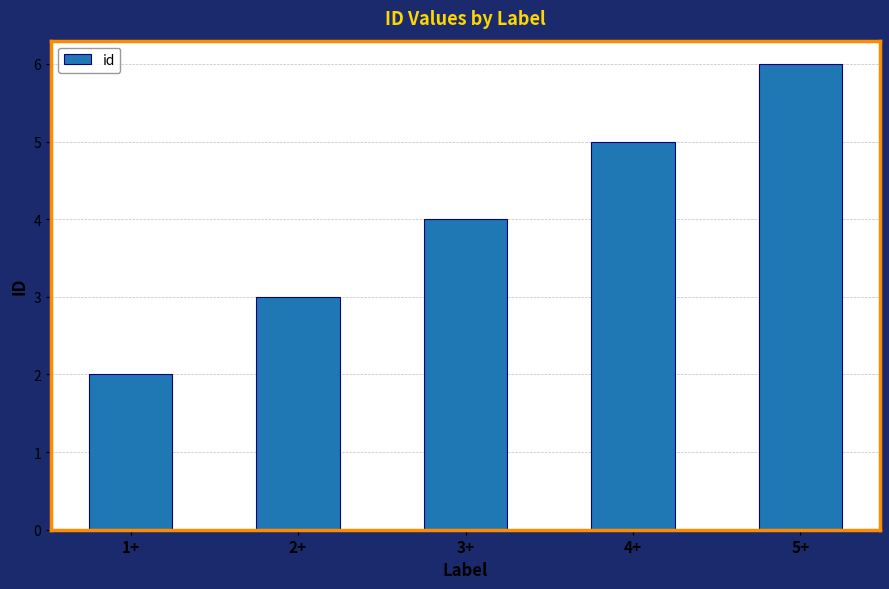

List the labels in order of value, largest first.

5+, 4+, 3+, 2+, 1+